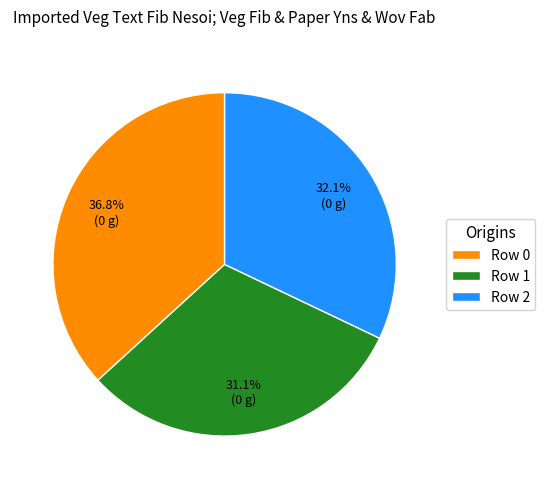

Rank the categories by value from highest to lowest.

Row 0, Row 2, Row 1